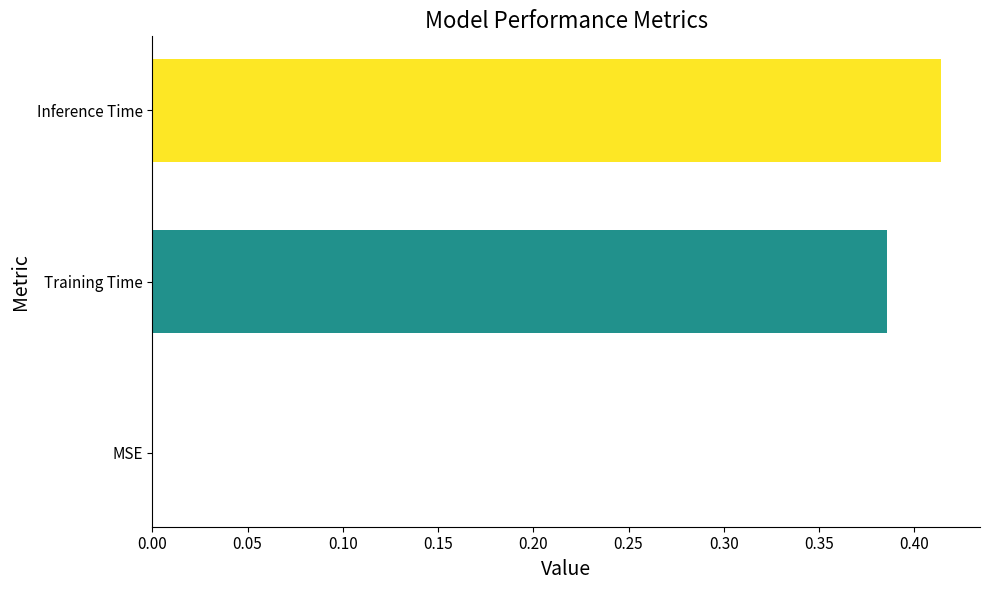

Which label corresponds to the largest value in the chart?

Inference Time